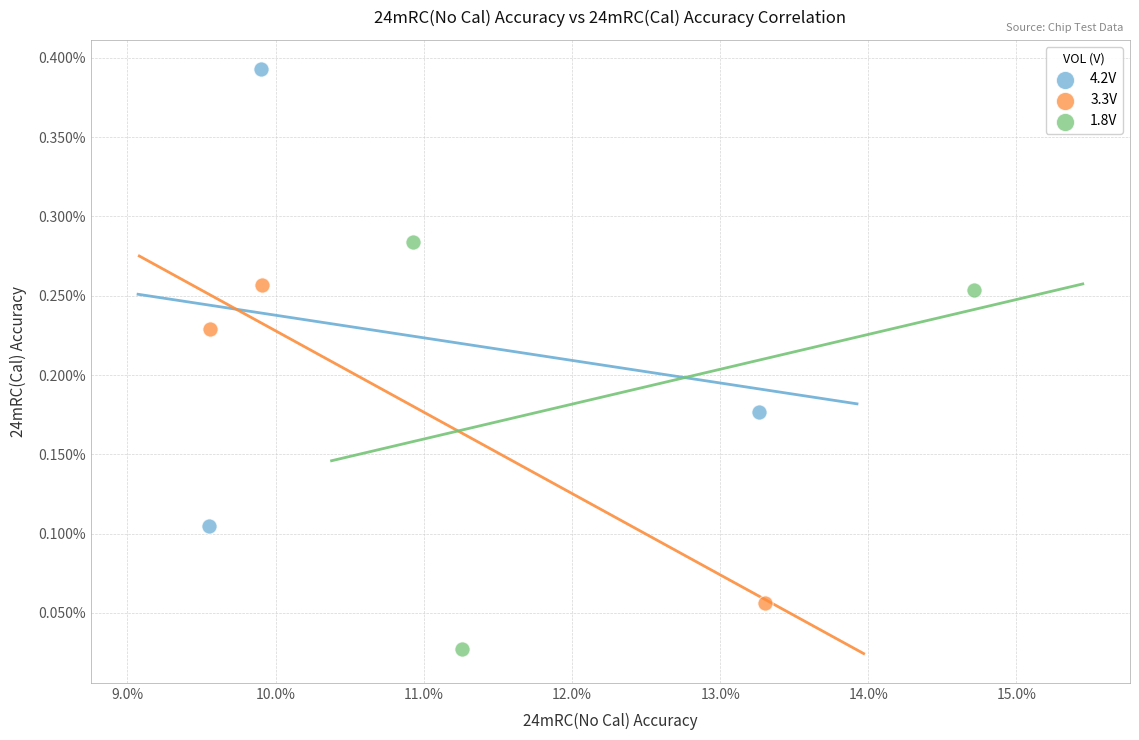

What are all the series names shown in the legend?

4.2V, 3.3V, 1.8V